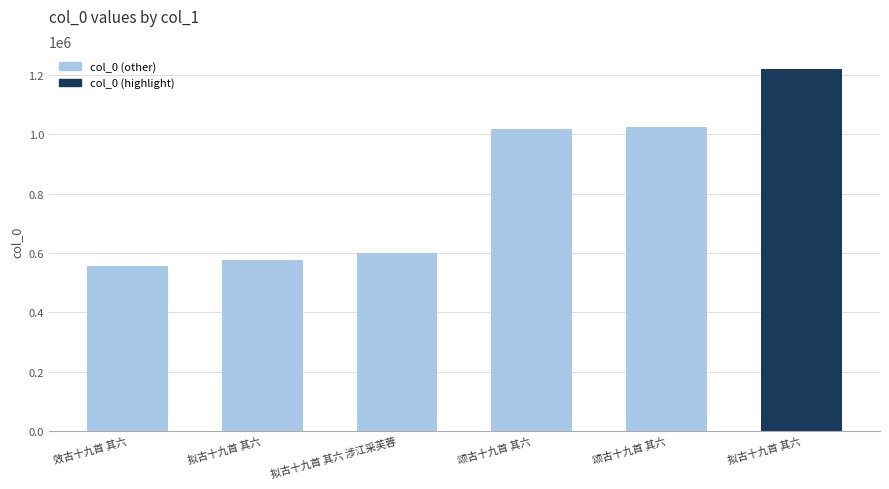

How many distinct data groups are displayed?

1